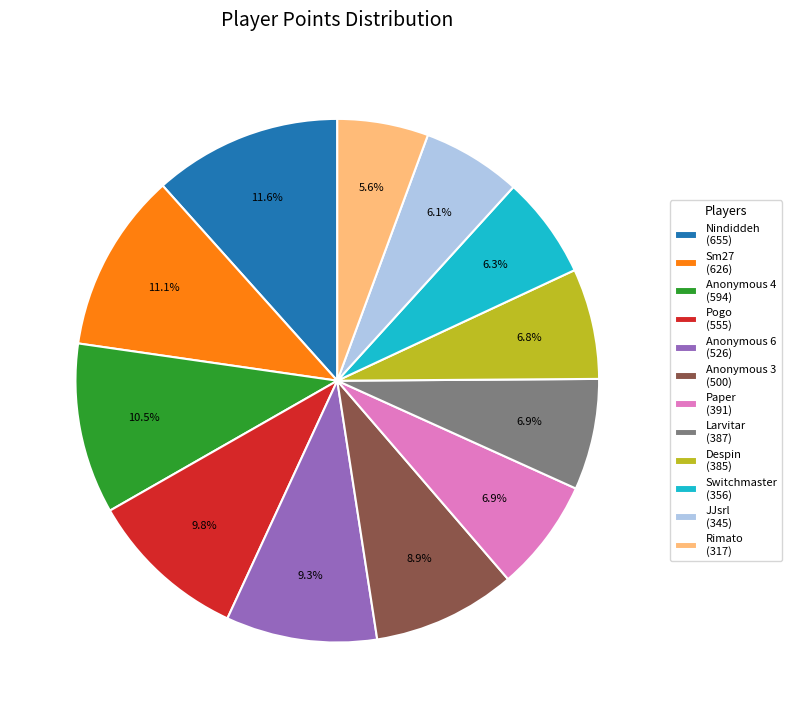

Which slice is the largest?

Nindiddeh